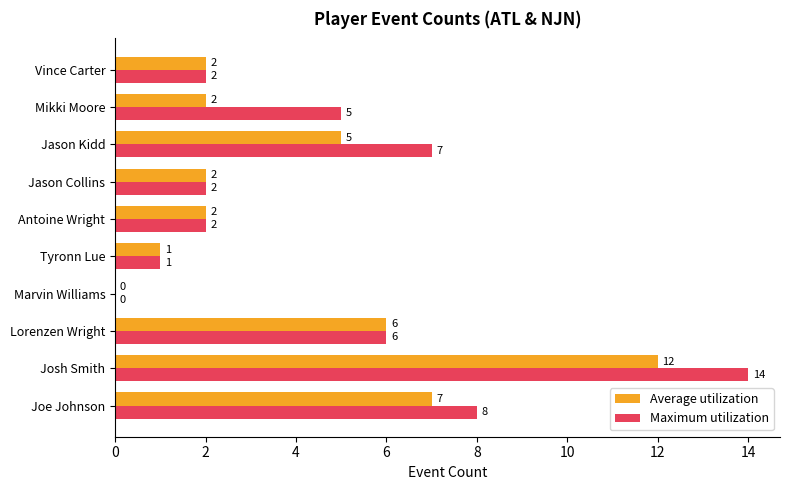

What is the total value across all series at Josh Smith?

26